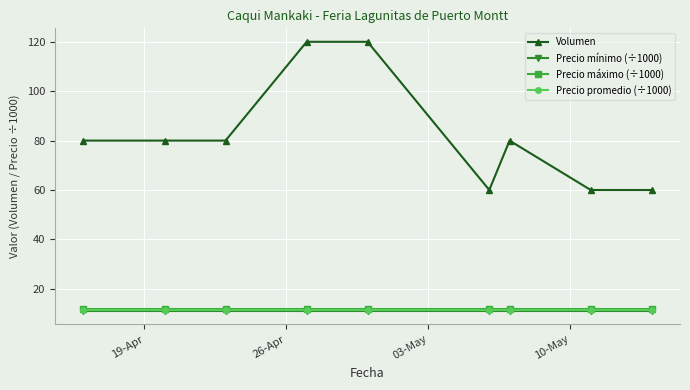

True or false: Volumen has more than 0 interior local peaks.

True